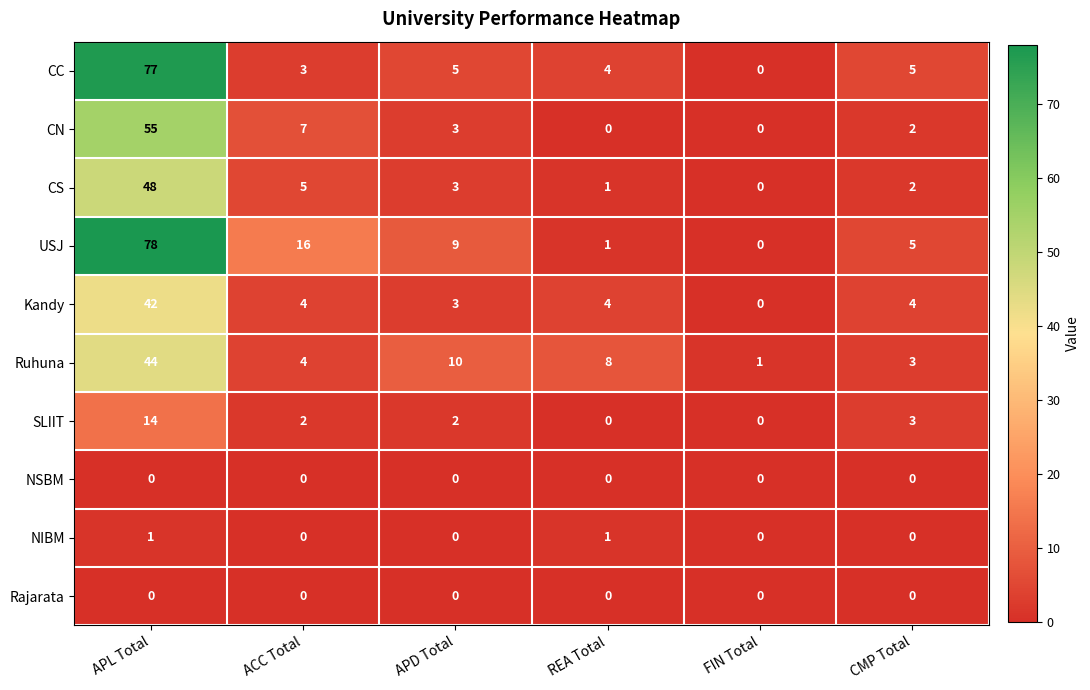

True or false: Ruhuna has a value of 6 at ACC Total.

False